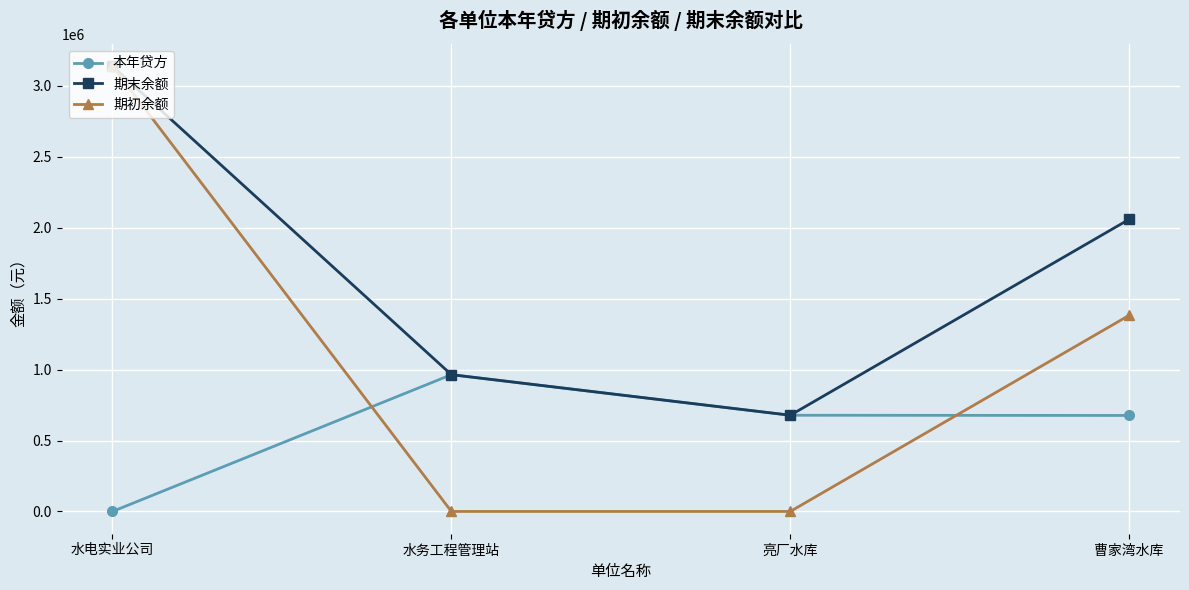

Is the value of 期初余额 at 水务工程管理站 greater than the value of 本年贷方 at 曹家湾水库?

No